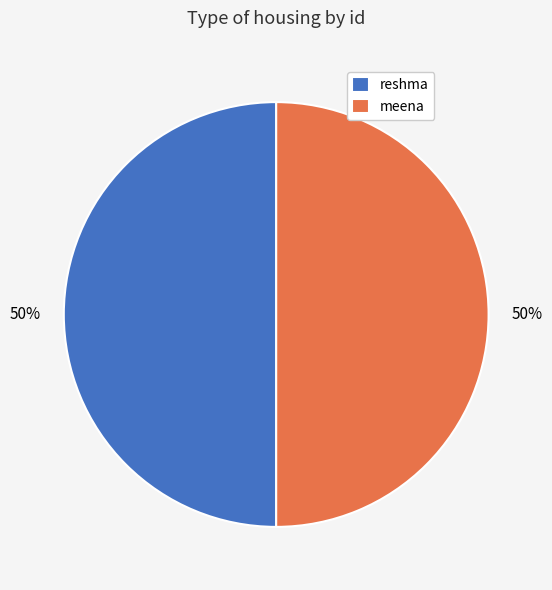

Is the sum of reshma and meena greater than half?

Yes